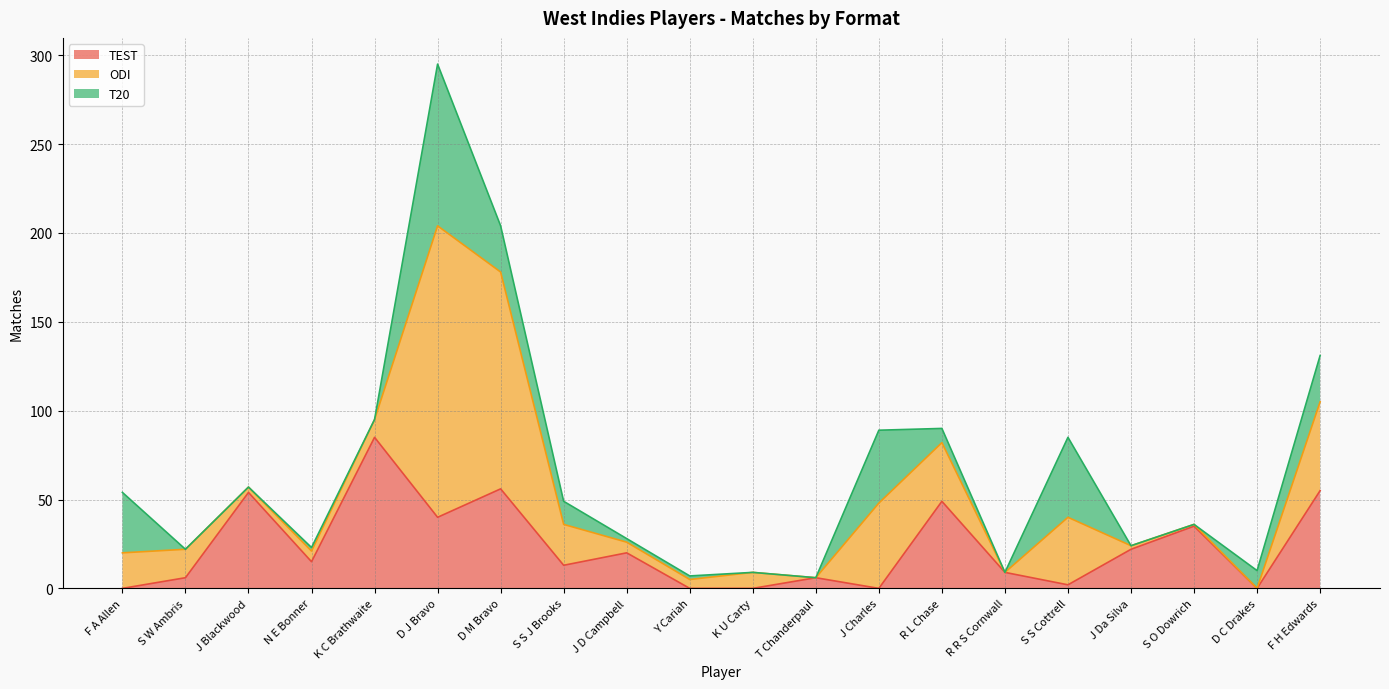

What is the label of the 14th point from the right?

D M Bravo